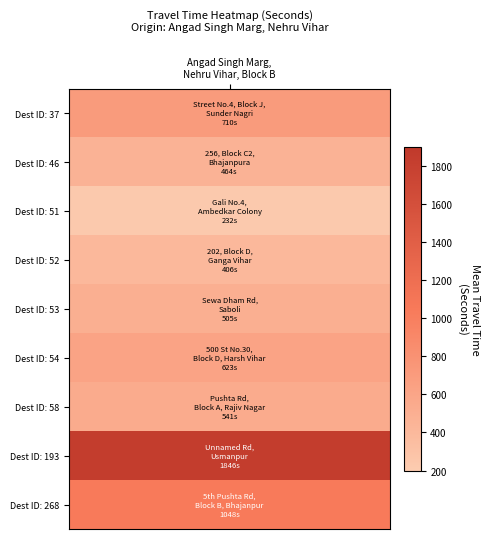

List the labels in order of value, smallest first.

51, 52, 46, 53, 58, 54, 37, 268, 193